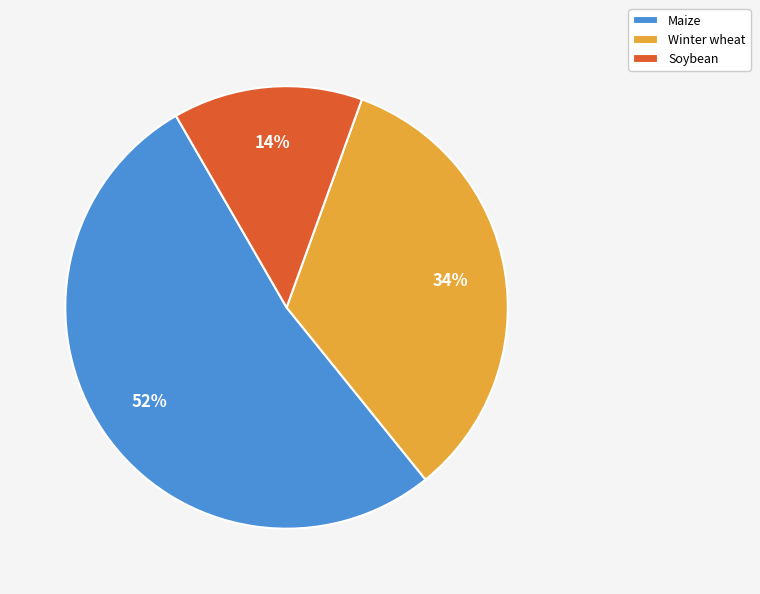

The Maize slice represents 52% of the pie. True or false?

True